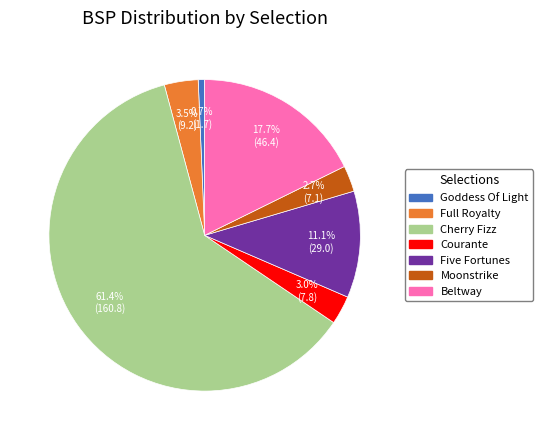

How many slices are in this pie chart?

7